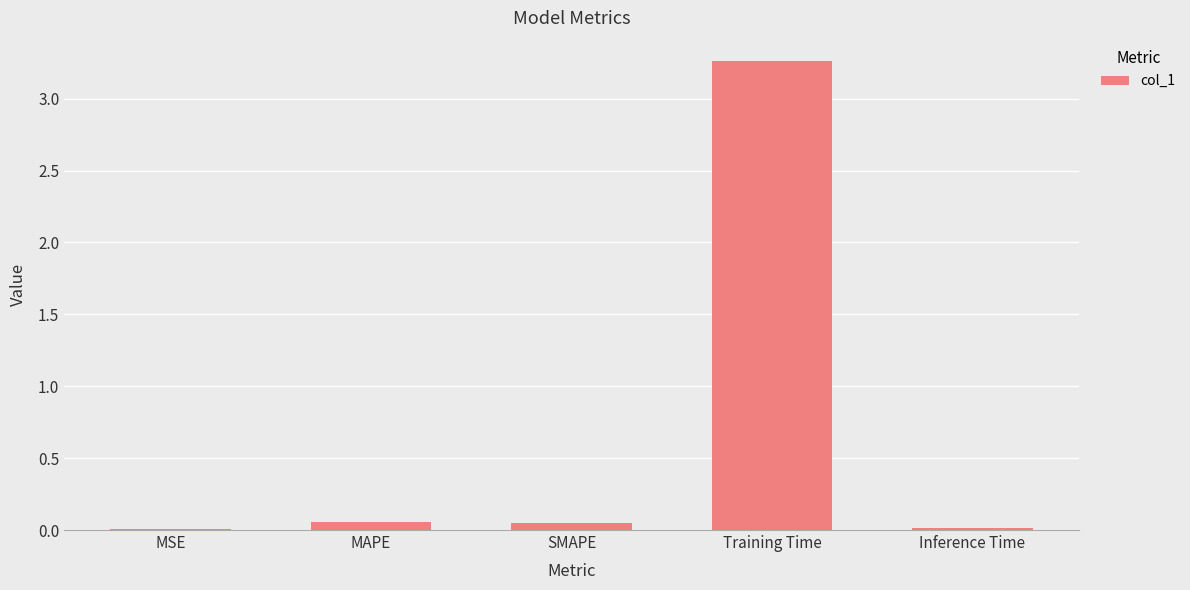

The value at MSE is 0.0. True or false?

True